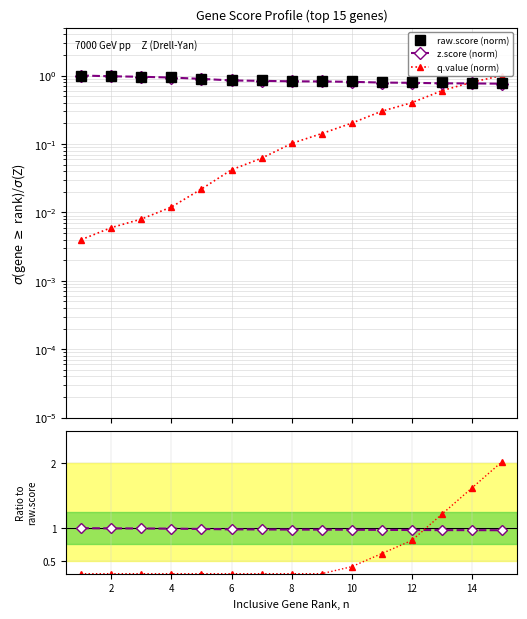

Reading left to right, what are all the values shown in this chart?

raw.score (norm): 1.0	1.0	1.0	0.9	0.9	0.9	0.9	0.8	0.8	0.8	0.8	0.8	0.8	0.8	0.8
z.score (norm): 1.0	1.0	1.0	0.9	0.9	0.8	0.8	0.8	0.8	0.8	0.8	0.8	0.8	0.8	0.8
q.value (norm): 0.0	0.0	0.0	0.0	0.0	0.0	0.1	0.1	0.1	0.2	0.3	0.4	0.6	0.8	1.0
z.score ratio: 1.0	1.0	1.0	1.0	1.0	1.0	1.0	1.0	1.0	1.0	1.0	1.0	1.0	1.0	1.0
q.value ratio: 0.3	0.3	0.3	0.3	0.3	0.3	0.3	0.3	0.3	0.4	0.6	0.8	1.2	1.6	2.0